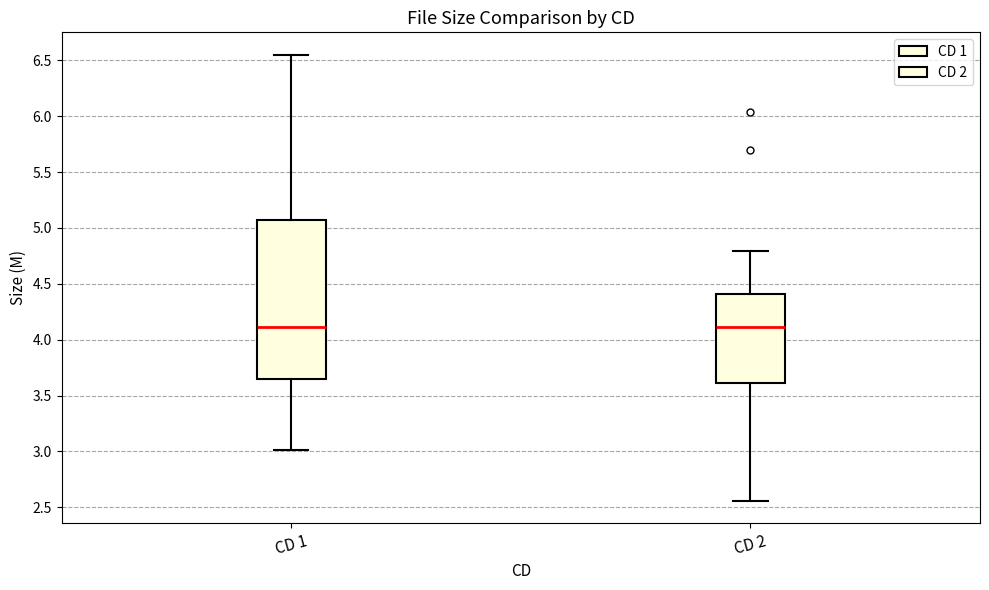

Which box is the tallest, from its lower edge to its upper edge?

CD 1